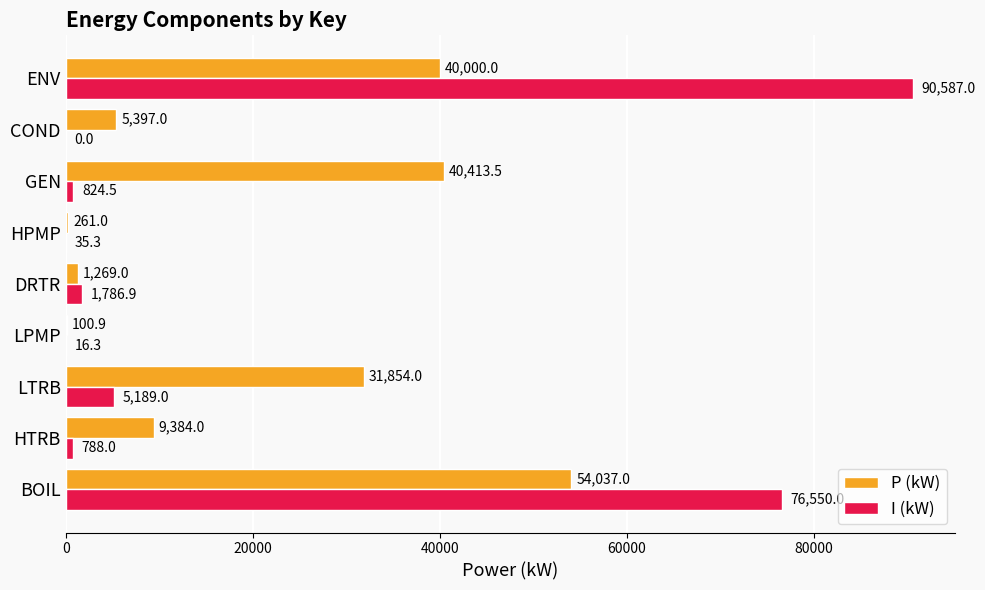

Is it true that P (kW) equals 5142.4 at HTRB?

False